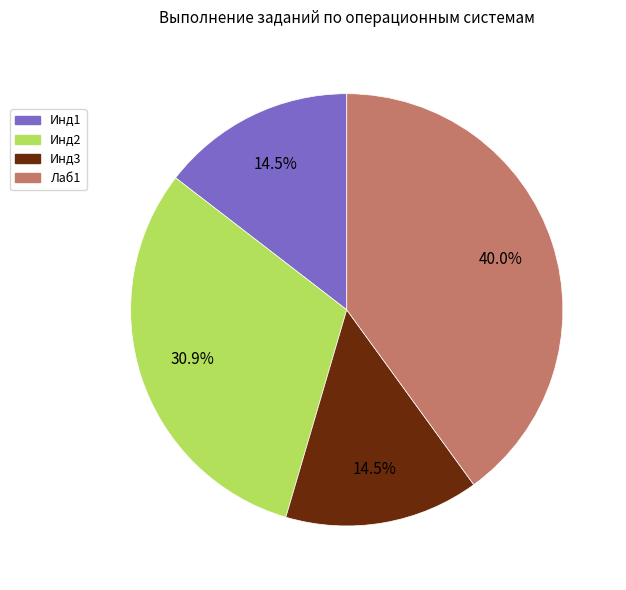

Is there a majority slice in this chart?

No